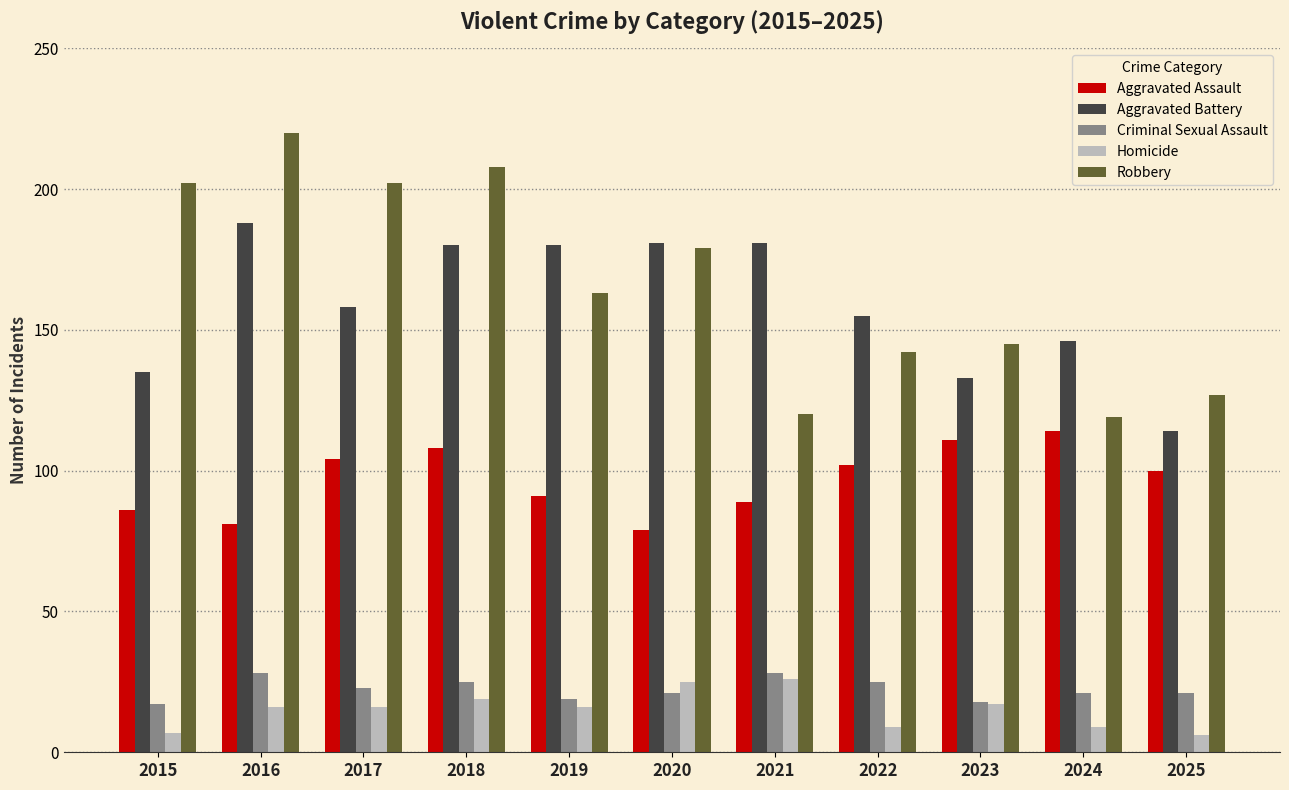

What is the total value across all series at 2020?

485